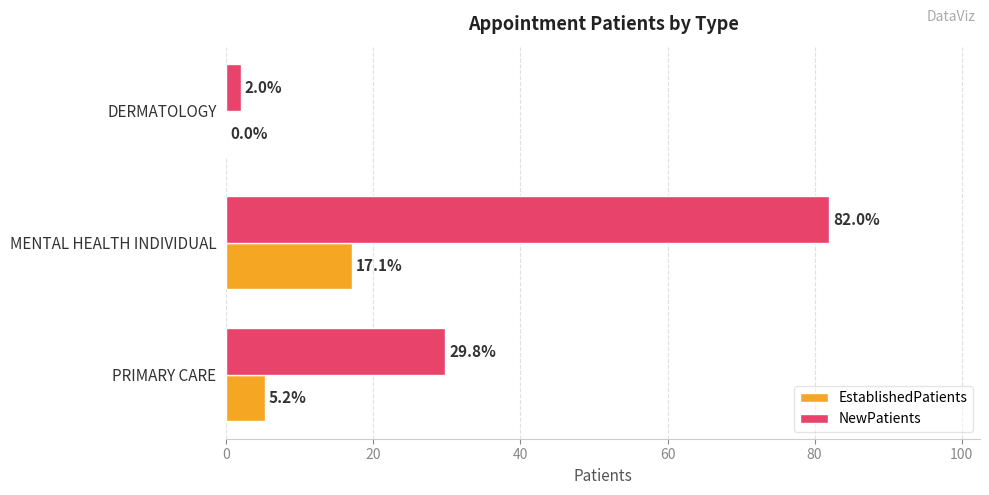

What is the sum of the NewPatients values at DERMATOLOGY and MENTAL HEALTH INDIVIDUAL?

84.0